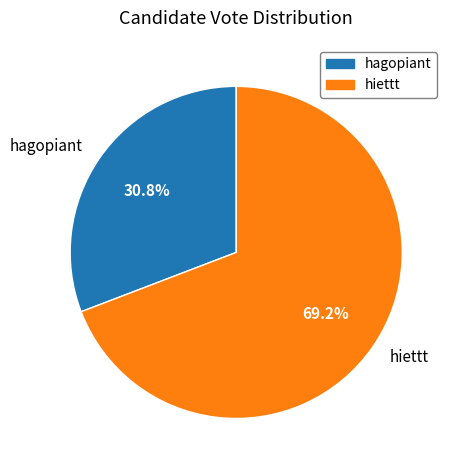

Which has a higher value, hagopiant or hiettt?

hiettt